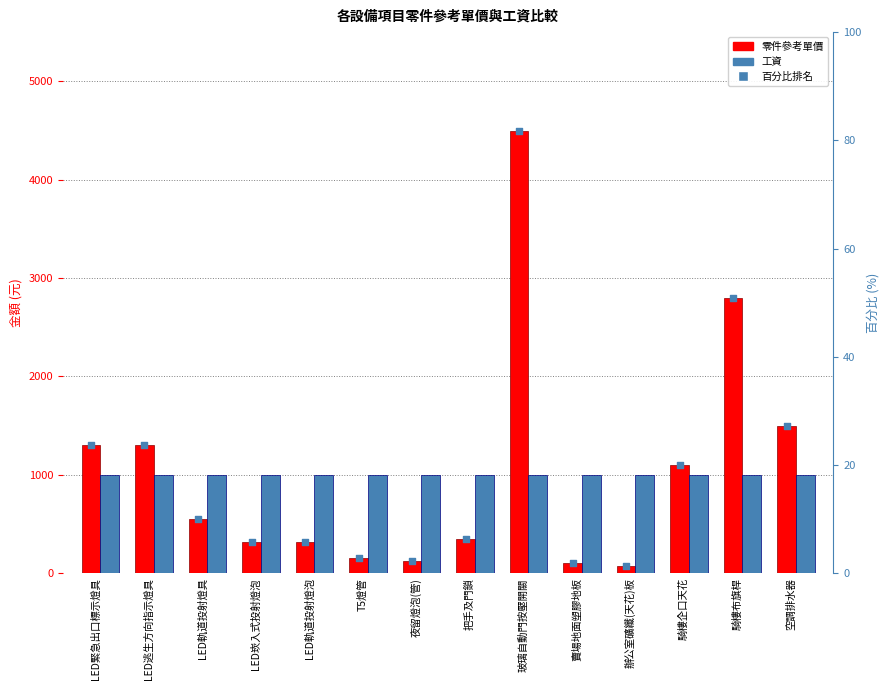

Which series reaches the maximum Y coordinate?

零件參考單價